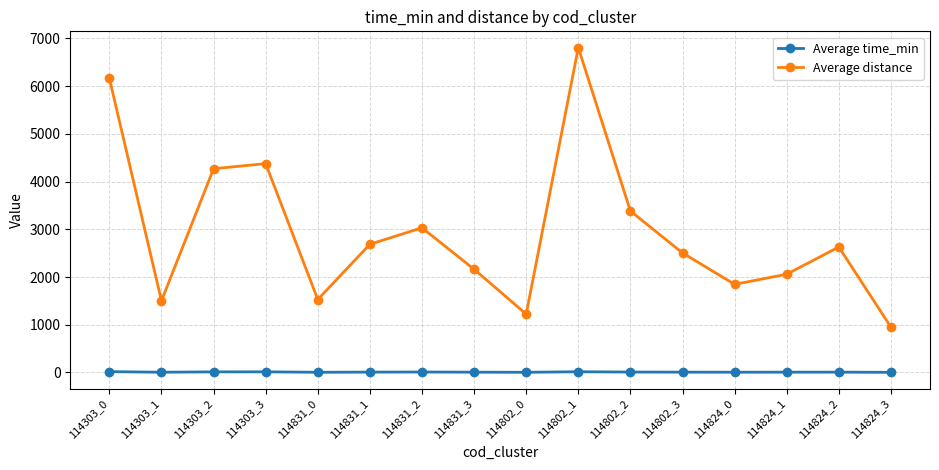

The value of Average time_min at 114824_3 is 2.9. True or false?

True